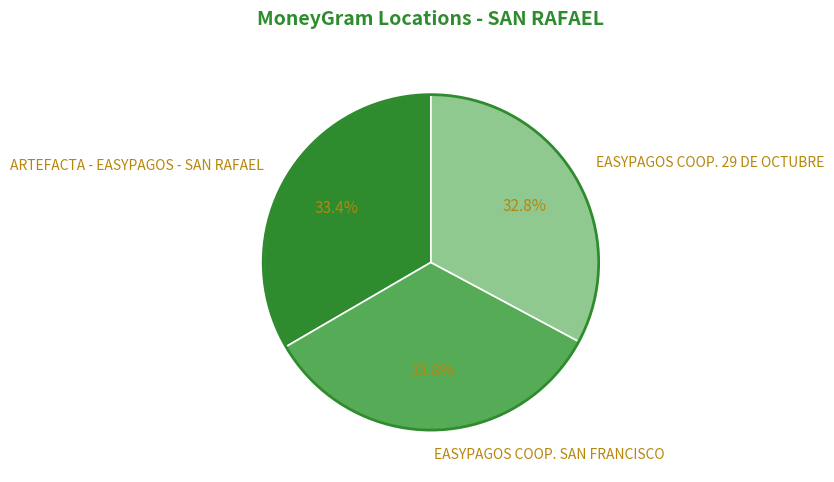

Approximately how many times larger is the value at EASYPAGOS COOP. 29 DE OCTUBRE compared to EASYPAGOS COOP. SAN FRANCISCO?

1.0